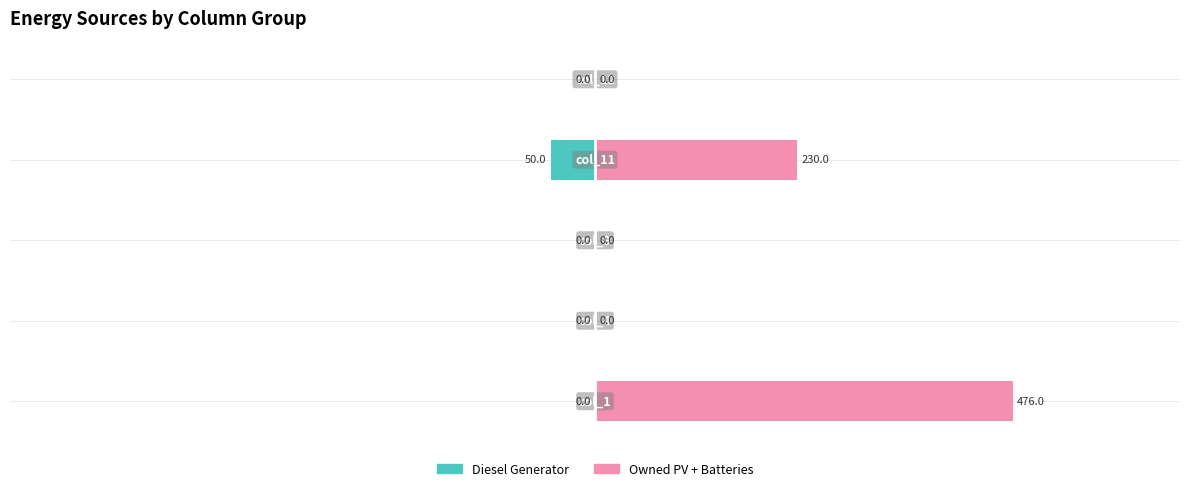

List the series in order of their overall mean, highest first.

Owned PV + Batteries, Diesel Generator